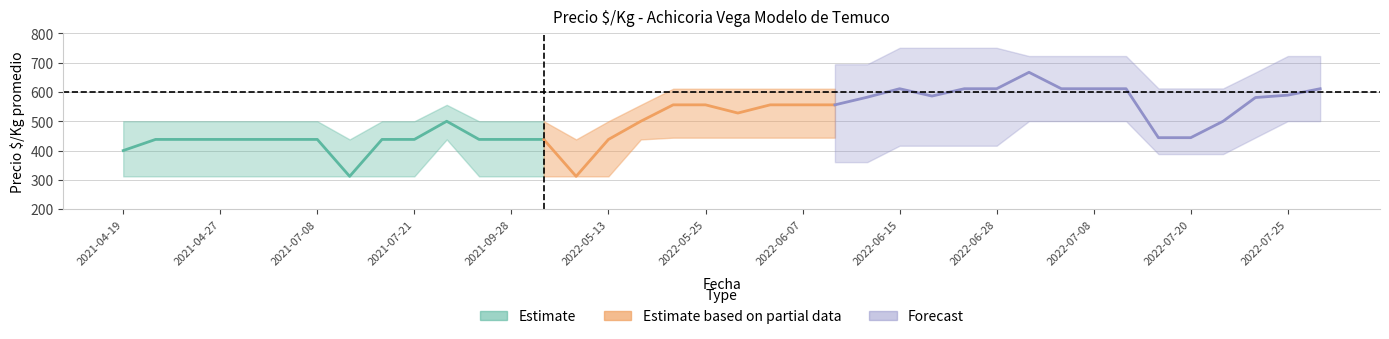

What is the spread (max minus min) of values at 2021-08-12?

188